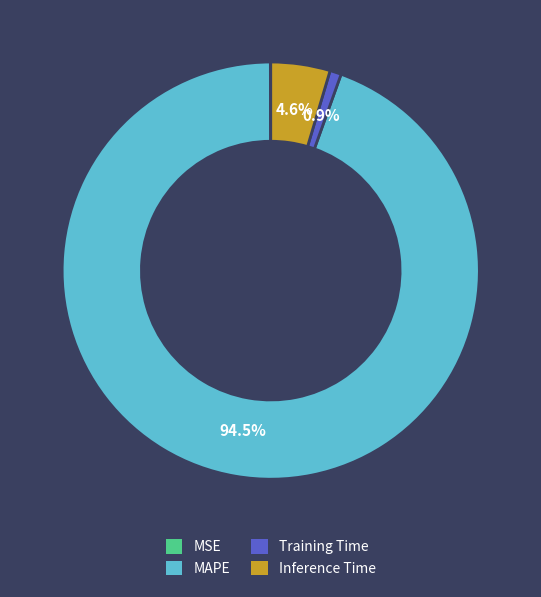

Which slice is the largest?

MAPE